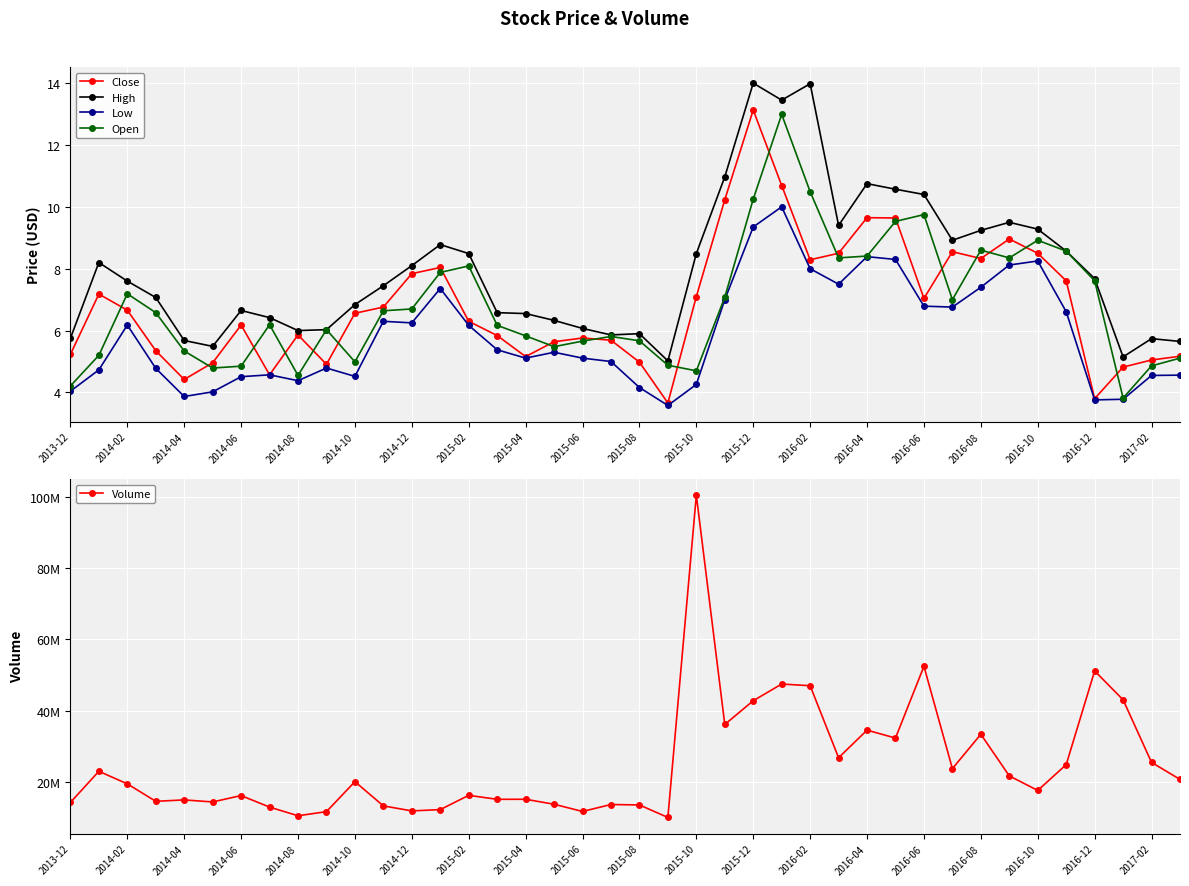

At which label does Close reach its peak?

2015-12